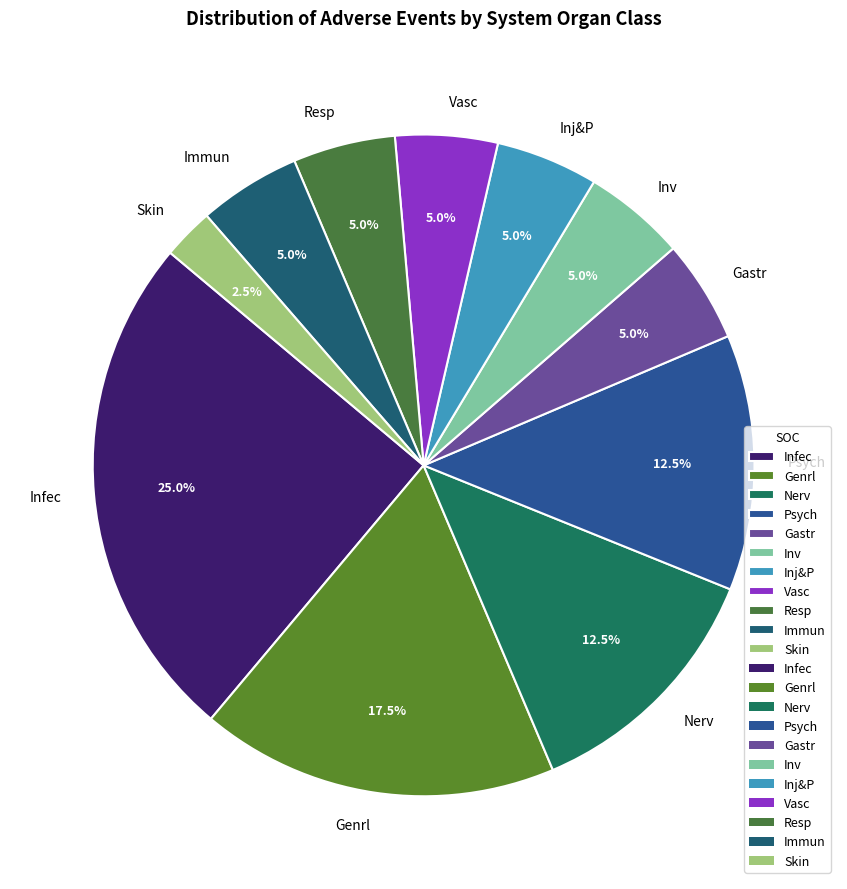

Does any single category account for the majority?

No